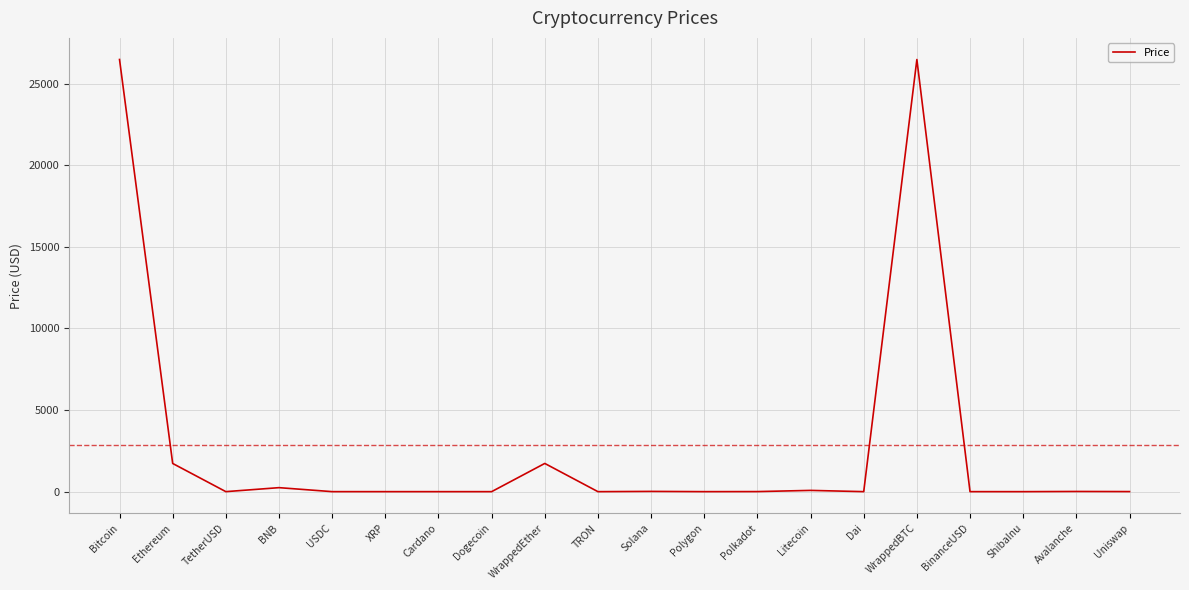

Which label corresponds to the smallest value in the chart?

ShibaInu